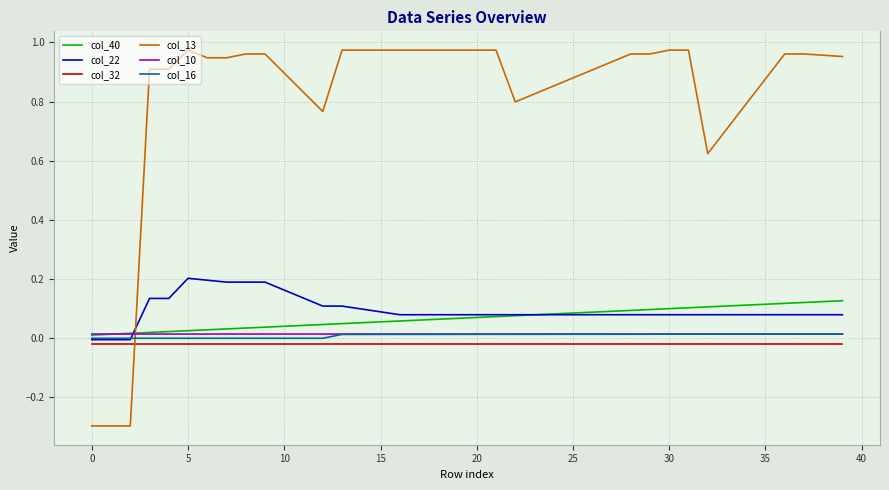

True or false: col_10 and col_22 intersect in this chart.

True